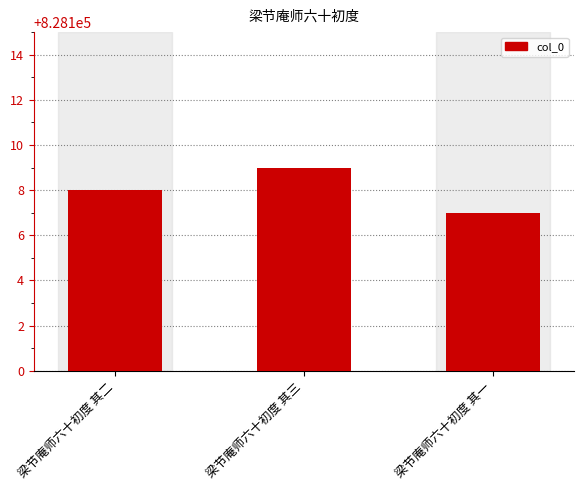

How many data points does each series have?

3